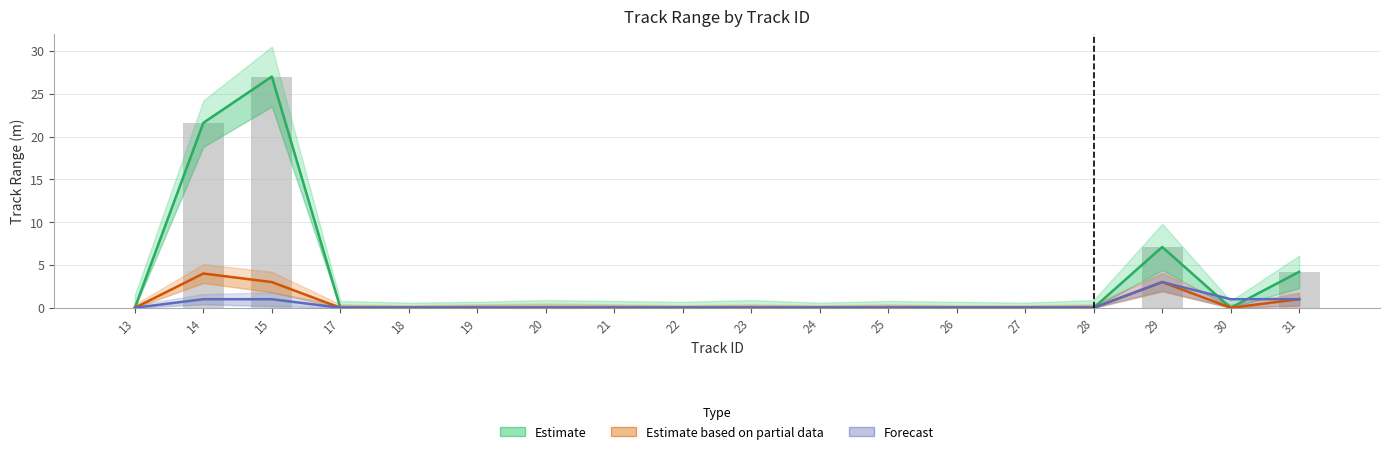

True or false: Forecast has a value of 1.0 at 30.

True